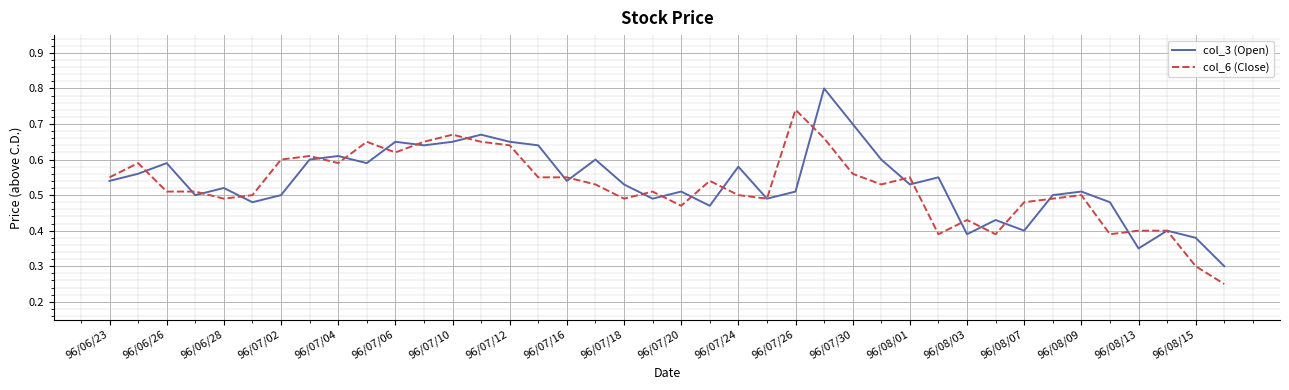

List the series in order of their overall mean, highest first.

col_3 (Open), col_6 (Close)